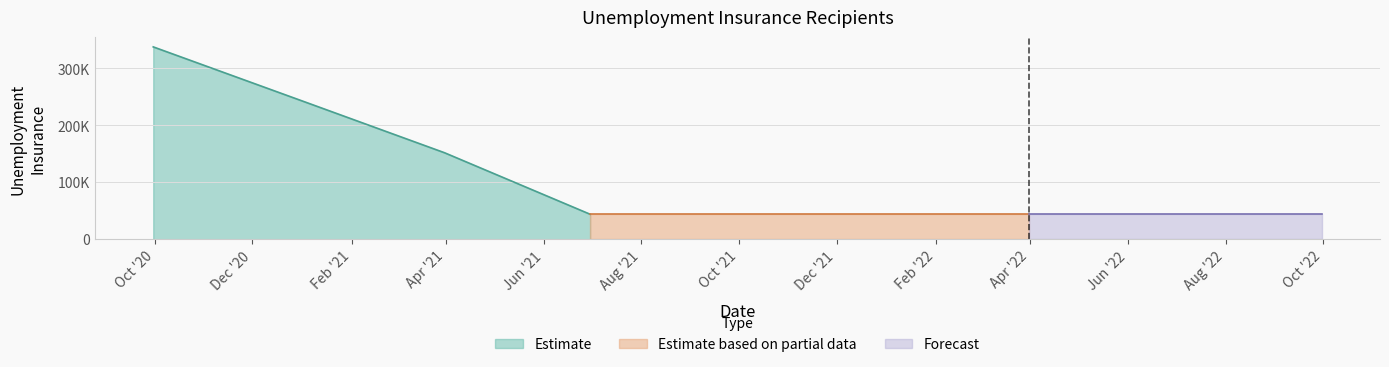

List the labels in order of value, smallest first.

2021-06-30, 2021-09-30, 2021-12-31, 2022-03-31, 2022-06-30, 2022-09-30, 2021-03-31, 2020-12-31, 2020-09-30